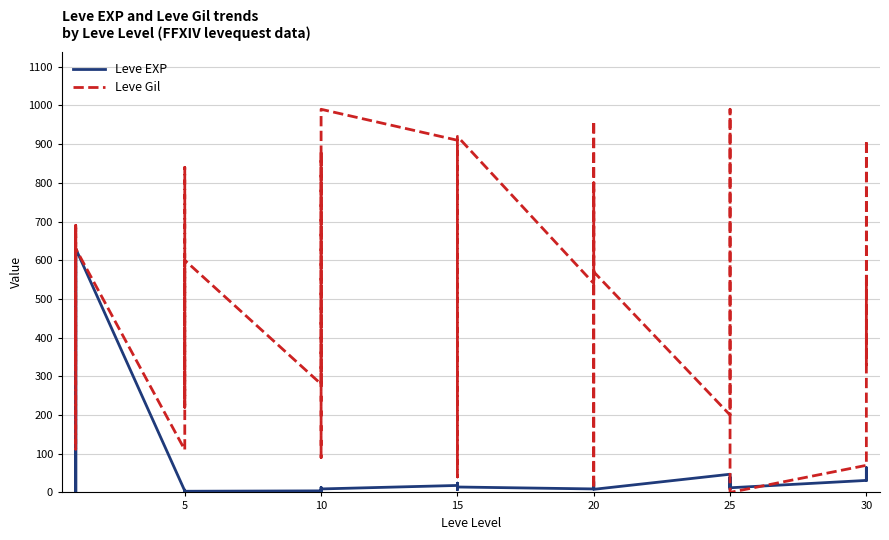

What is the minimum value for Leve EXP?

1